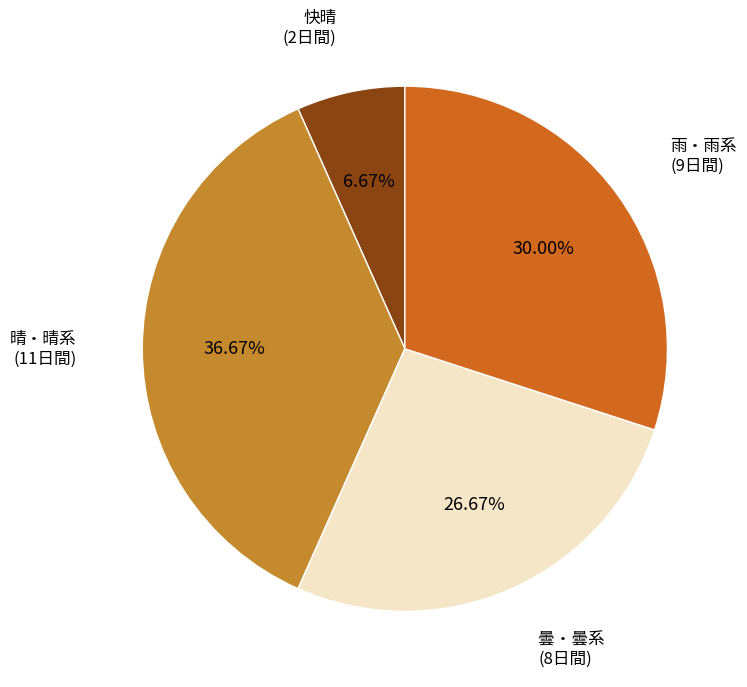

Count the number of slices in the pie.

4